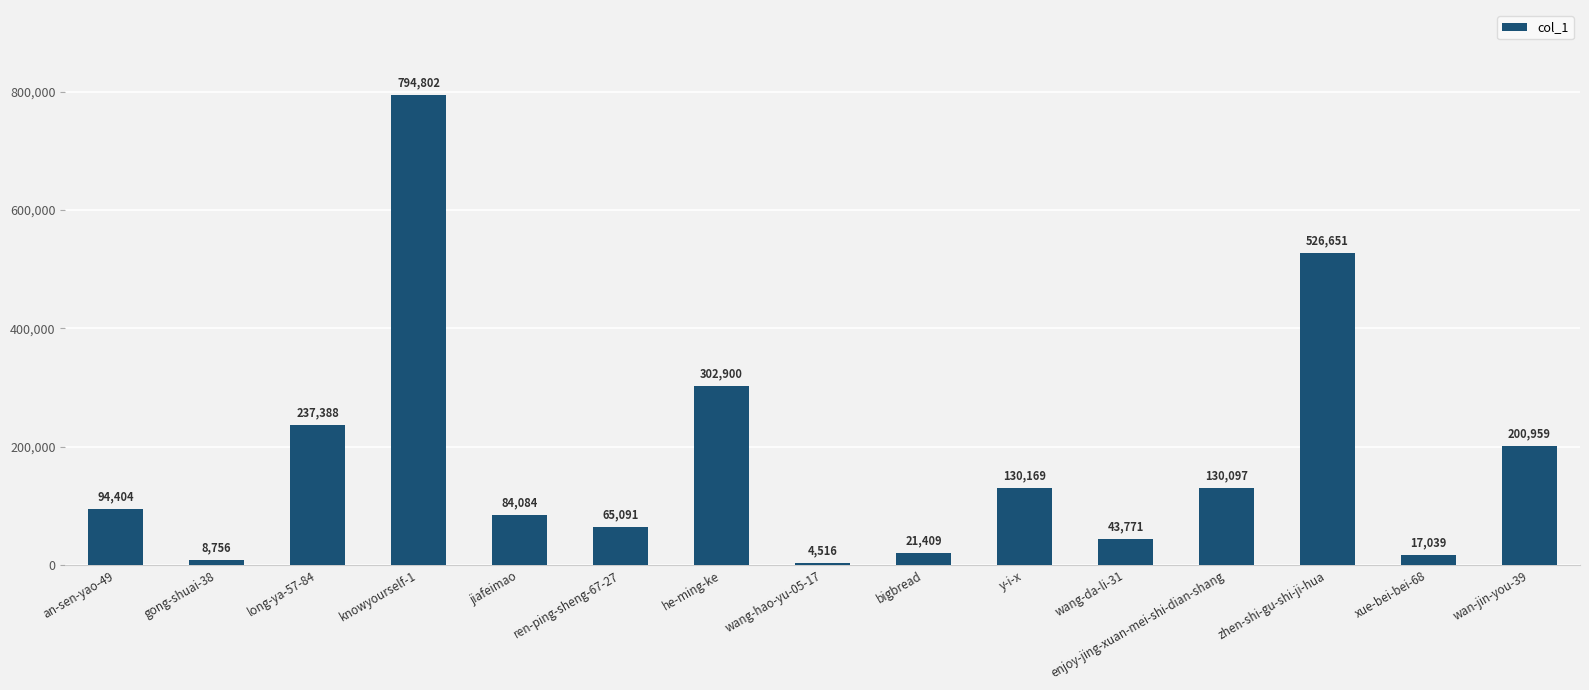

What is the difference between the second highest and minimum values?

522135